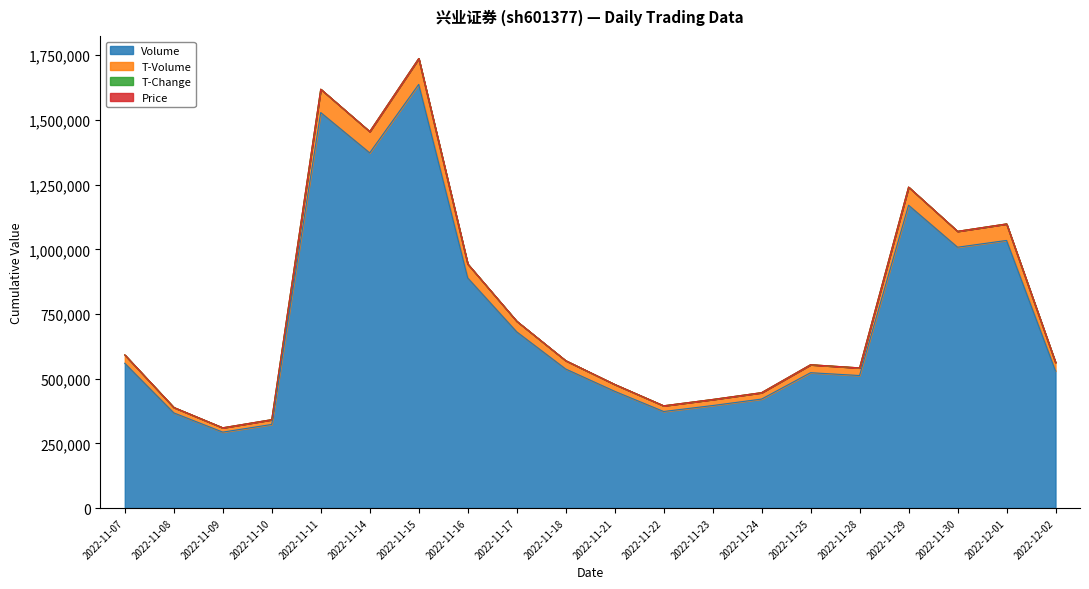

What is the label of the 4th point from the right?

2022-11-29